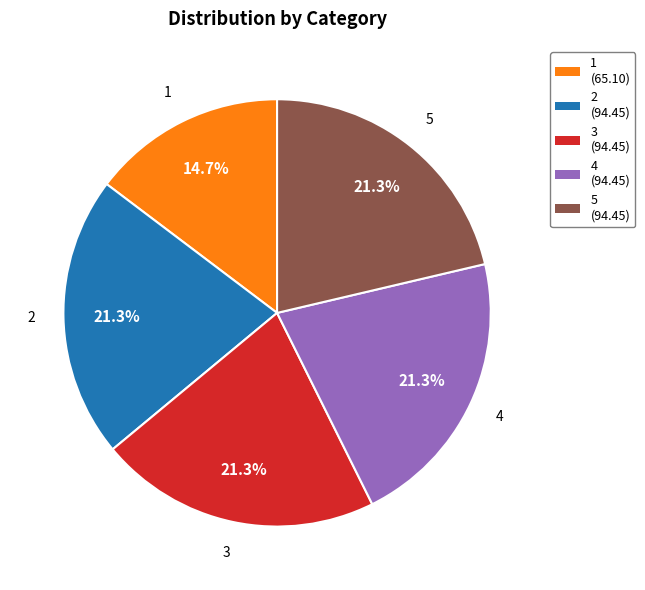

Does any single category account for the majority?

No